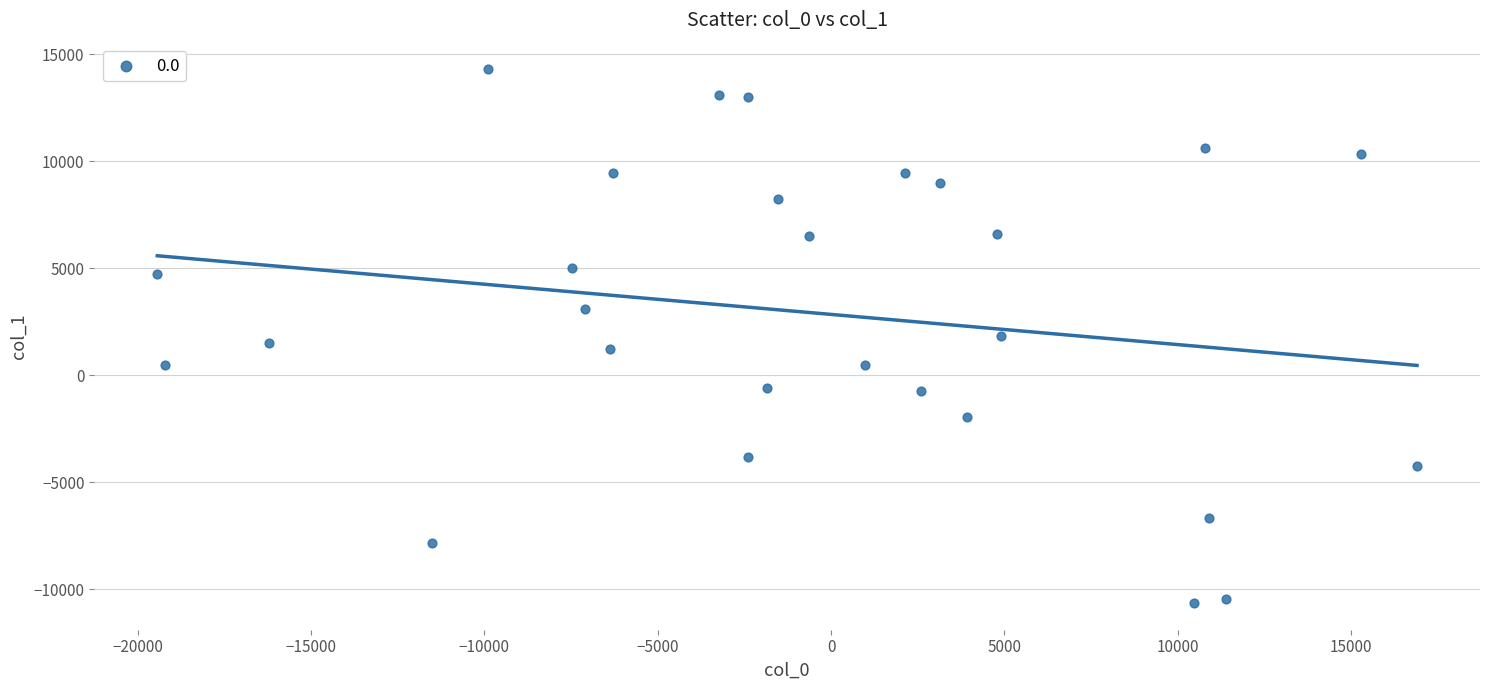

What is the range of Y values (max minus min)?

24932.6